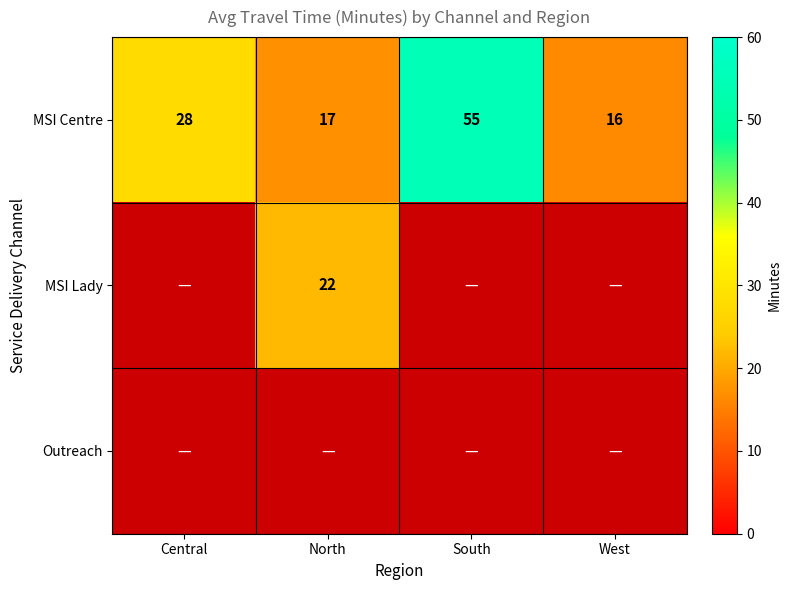

Rank the categories by MSI Centre value from highest to lowest.

South, Central, North, West